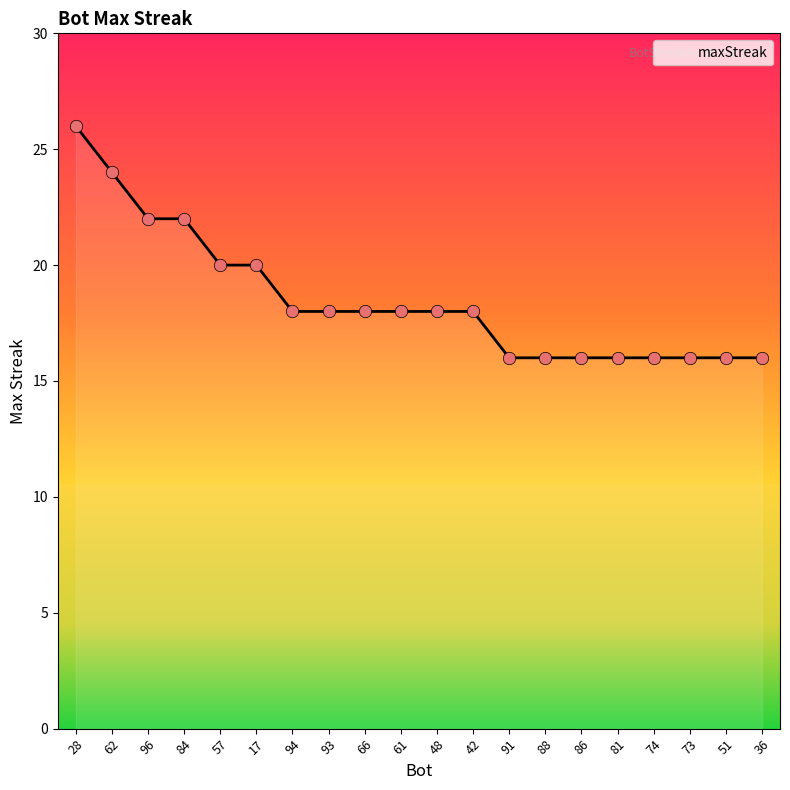

Which has a higher value, 61 or 88?

61